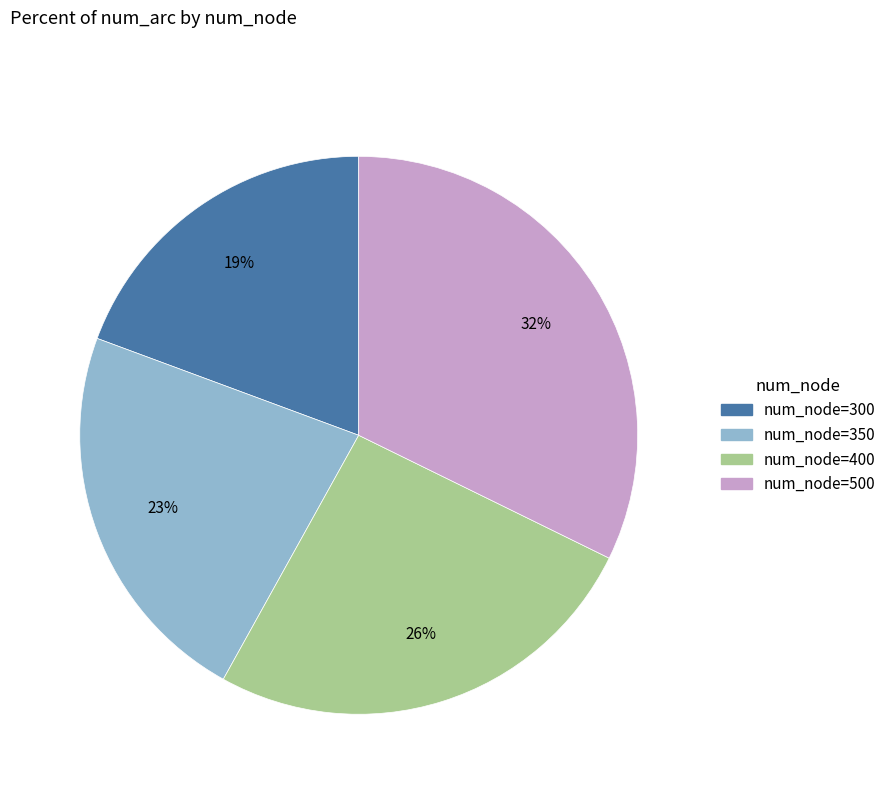

Count the number of slices in the pie.

4